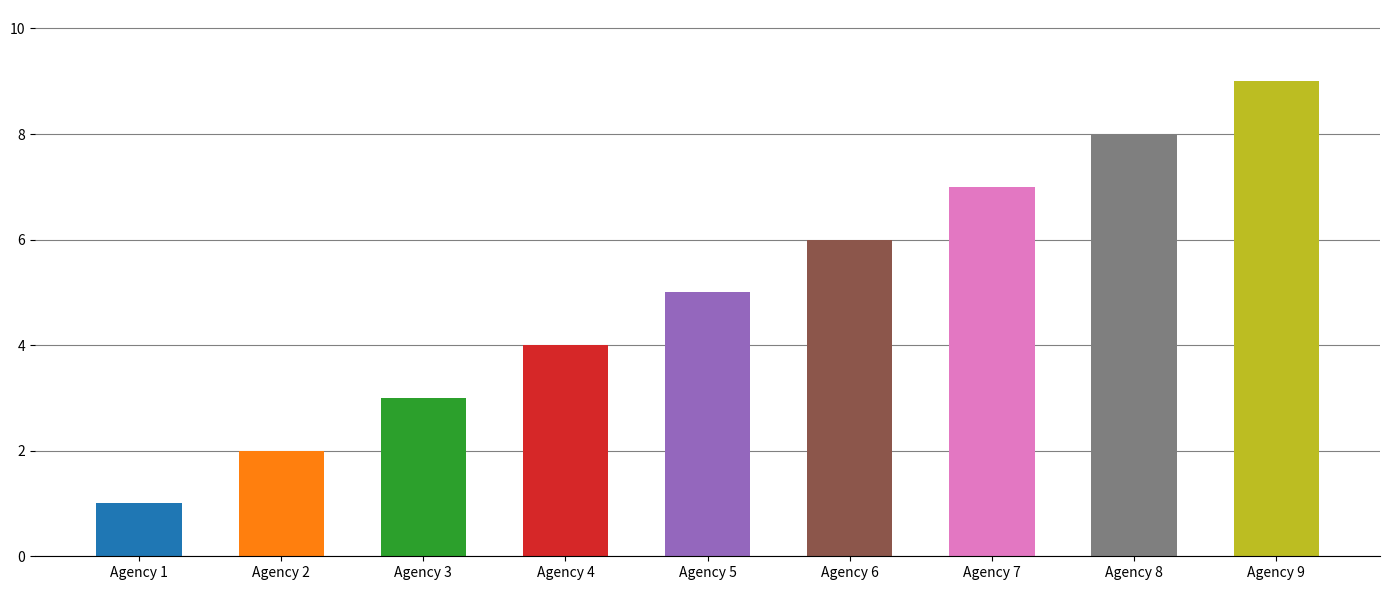

What is the maximum value shown in the chart?

9